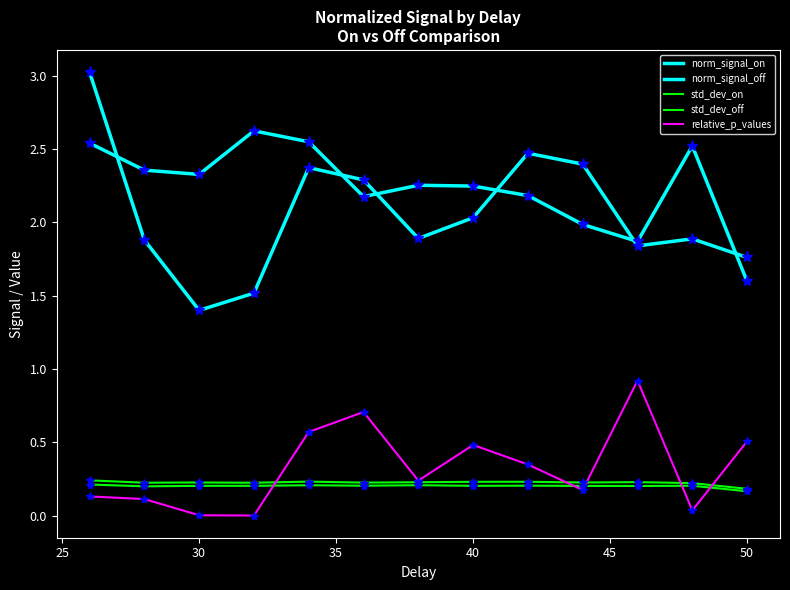

Does the chart have visible grid lines?

No